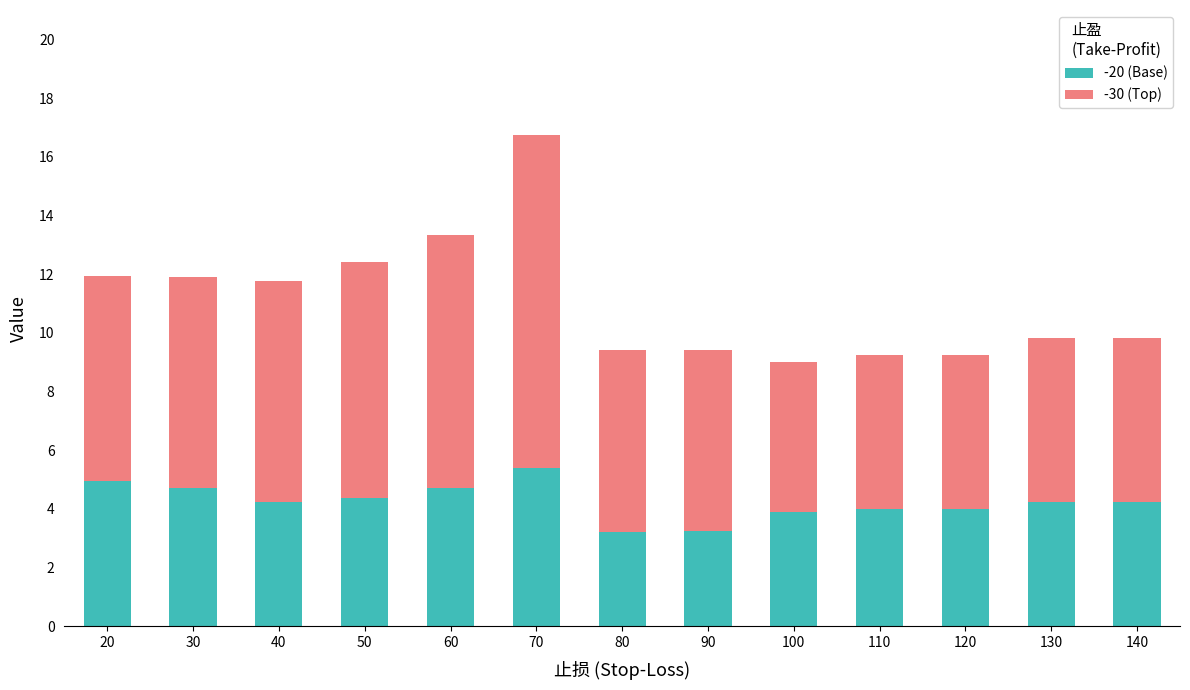

The value of -20 (Base) at 50 is 4.4. True or false?

True